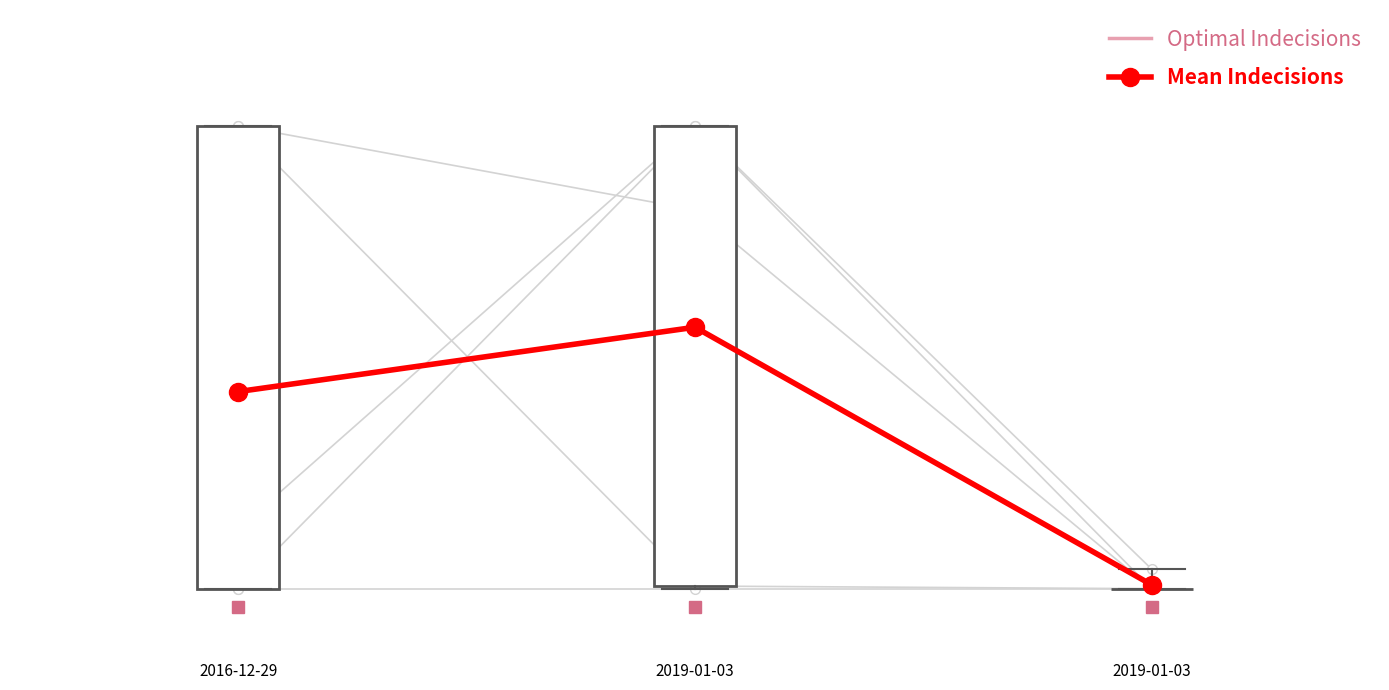

The value of Optimal Indecisions at 2016-12-29 is 0.4. True or false?

True